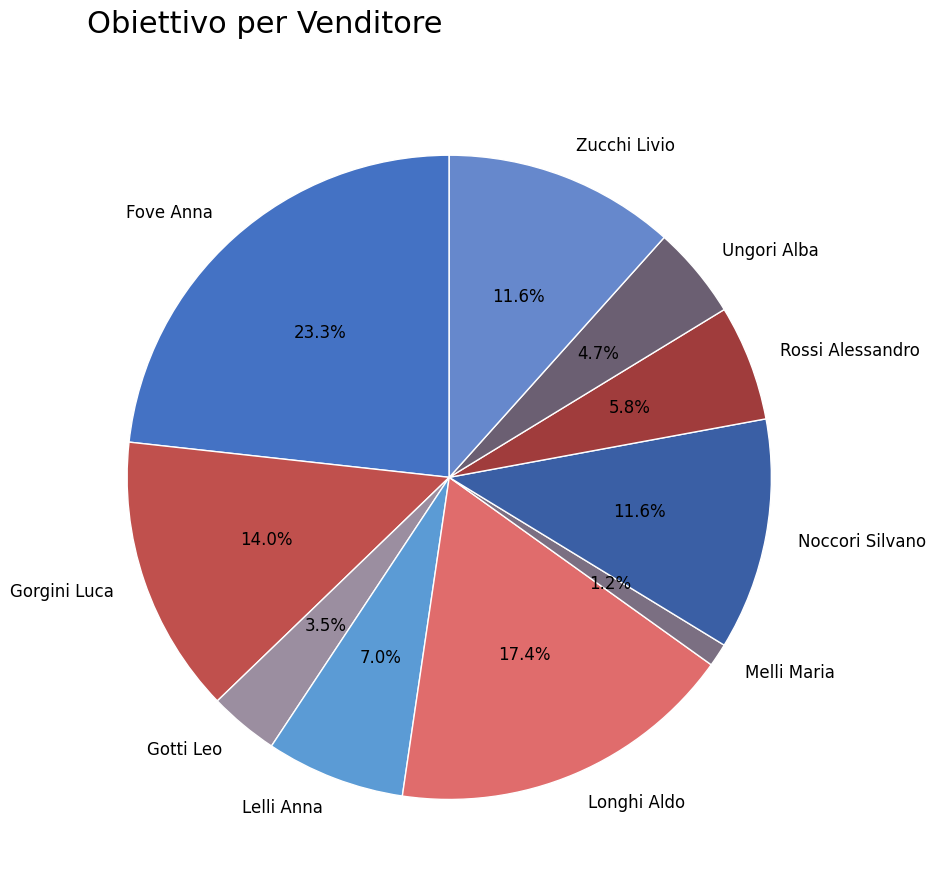

How many segments does this pie chart have?

10